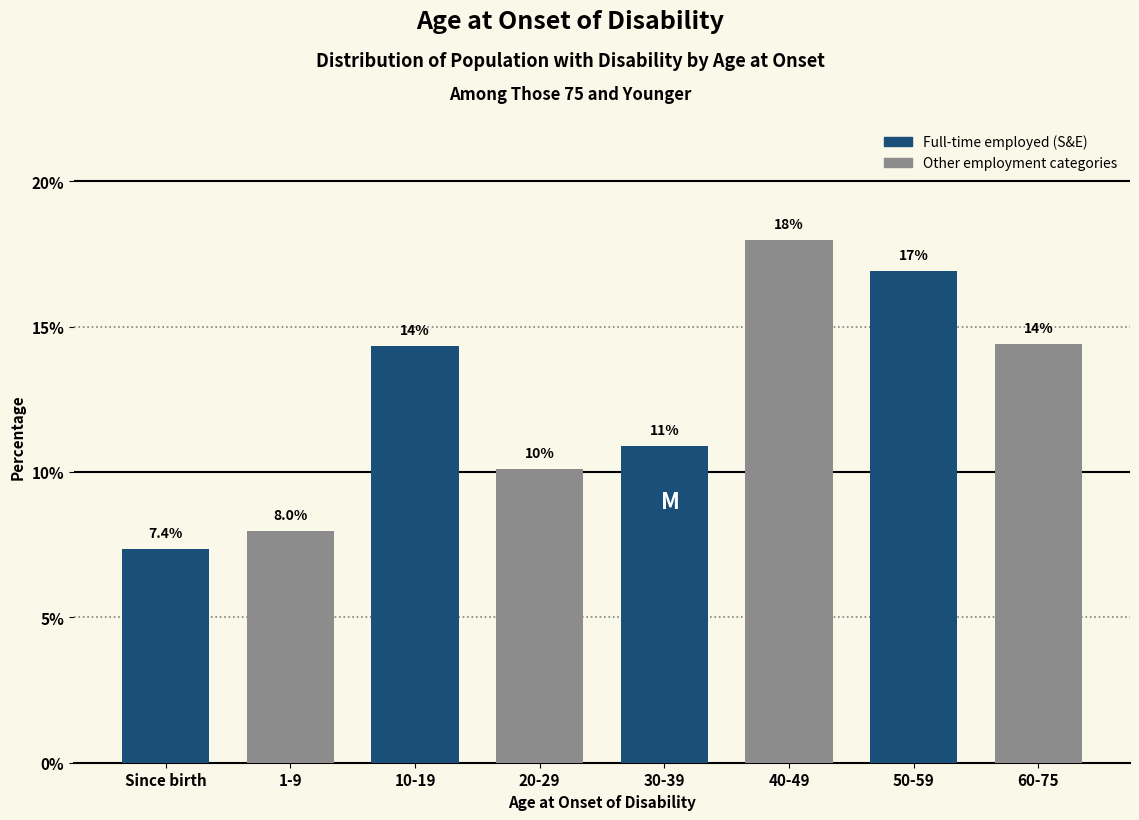

Reading left to right, transcribe all the data shown in this chart.

7.4	8.0	14.3	10.1	10.9	18.0	16.9	14.4